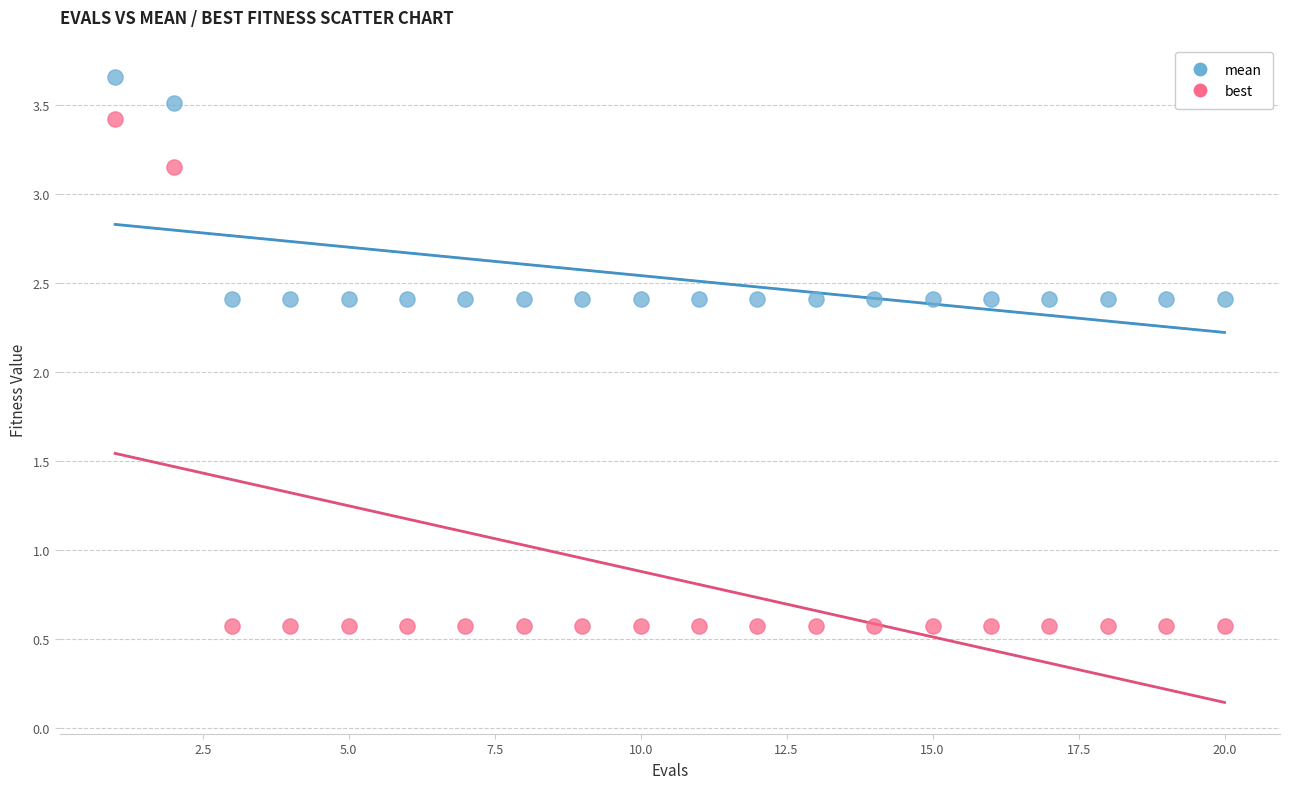

What is the X range (max minus min) for the scatter plot?

19.0